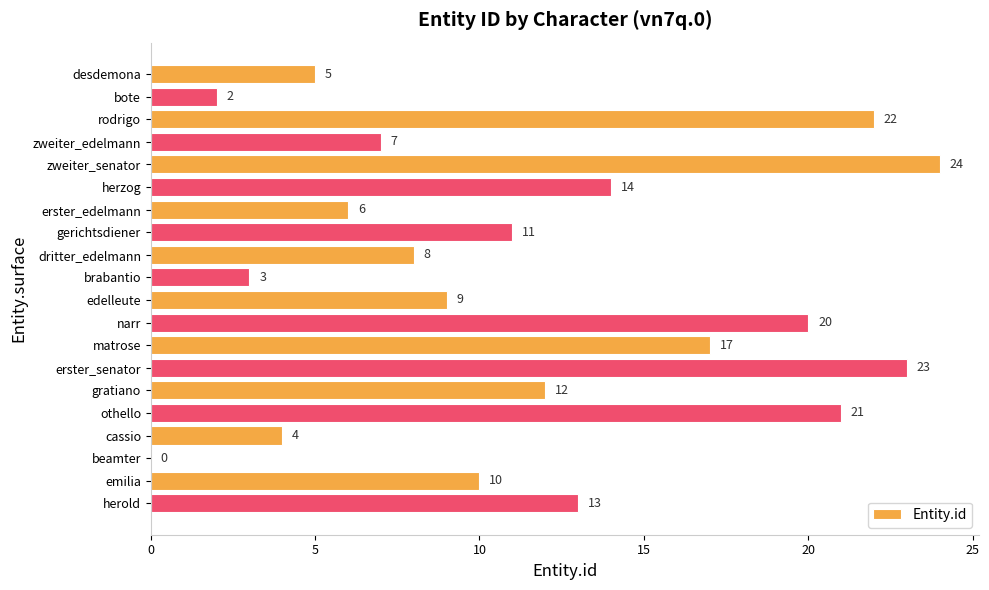

Reading top to bottom, list all the values displayed in this chart.

desdemona=5	bote=2	rodrigo=22	zweiter_edelmann=7	zweiter_senator=24	herzog=14	erster_edelmann=6	gerichtsdiener=11	dritter_edelmann=8	brabantio=3	edelleute=9	narr=20	matrose=17	erster_senator=23	gratiano=12	othello=21	cassio=4	beamter=0	emilia=10	herold=13